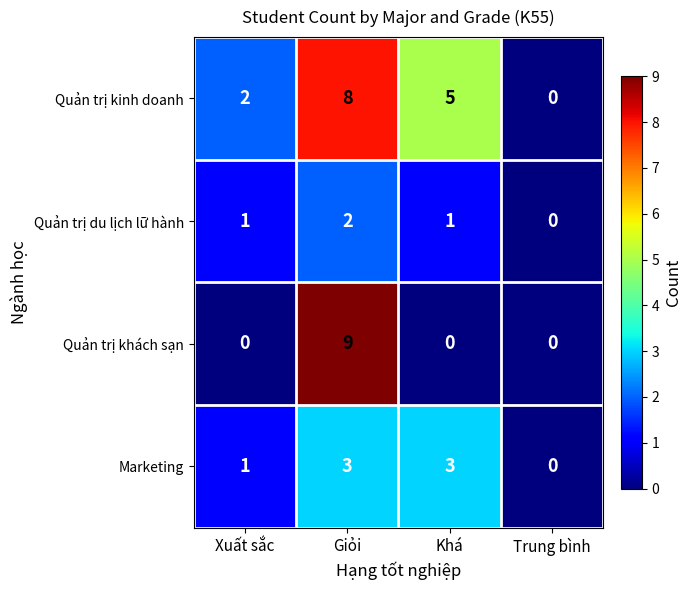

Rank the series by their maximum value, from highest to lowest.

Quản trị khách sạn, Quản trị kinh doanh, Marketing, Quản trị du lịch lữ hành